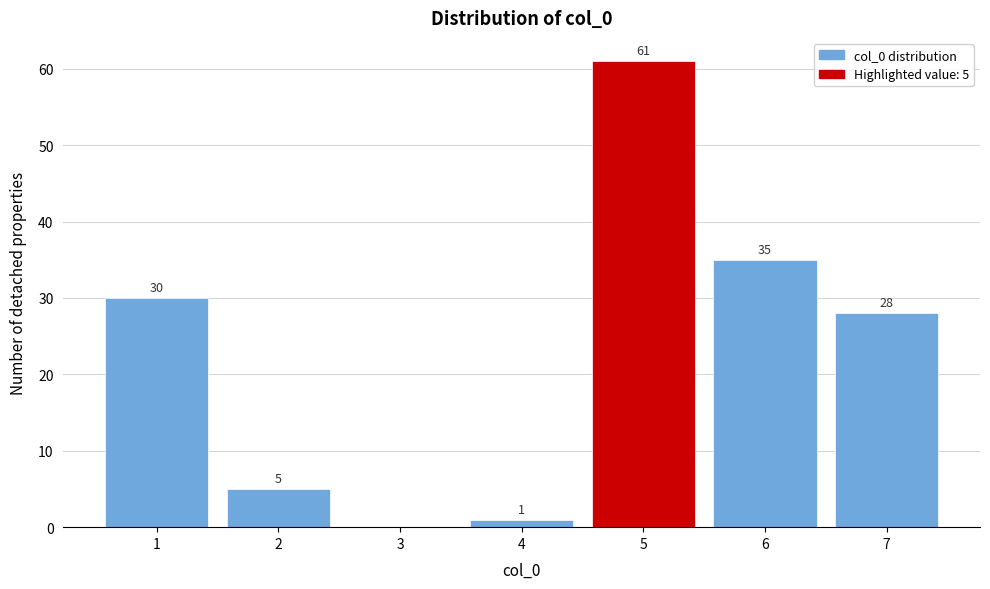

Which range on the x-axis has the tallest bar?

4.5 to 5.5